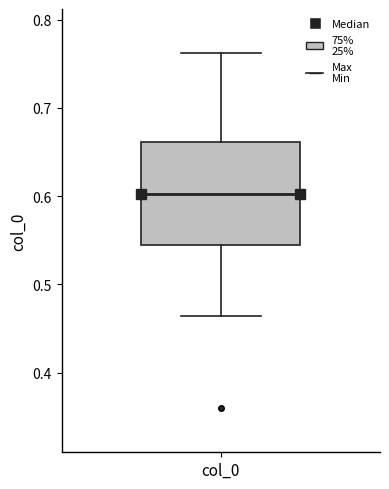

Transcribe this box plot: give where the median line is, the range the box spans, and where the two whiskers end, as read against the y-axis. The values are not printed on the chart, so give them approximately, as read against the axis.

median 0.60, box 0.54 to 0.66, whiskers 0.46 to 0.76